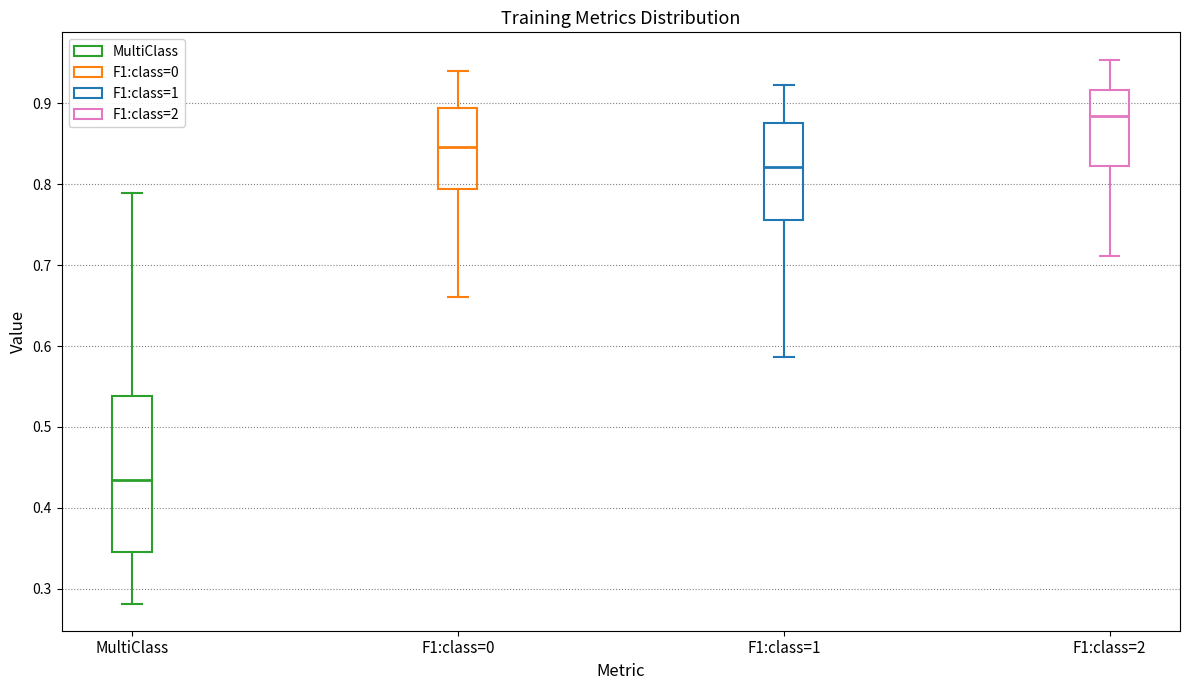

Where does the median line of the box for F1:class=2 sit on the y-axis? The values are not printed on the chart, so give them approximately, as read against the axis.

0.88